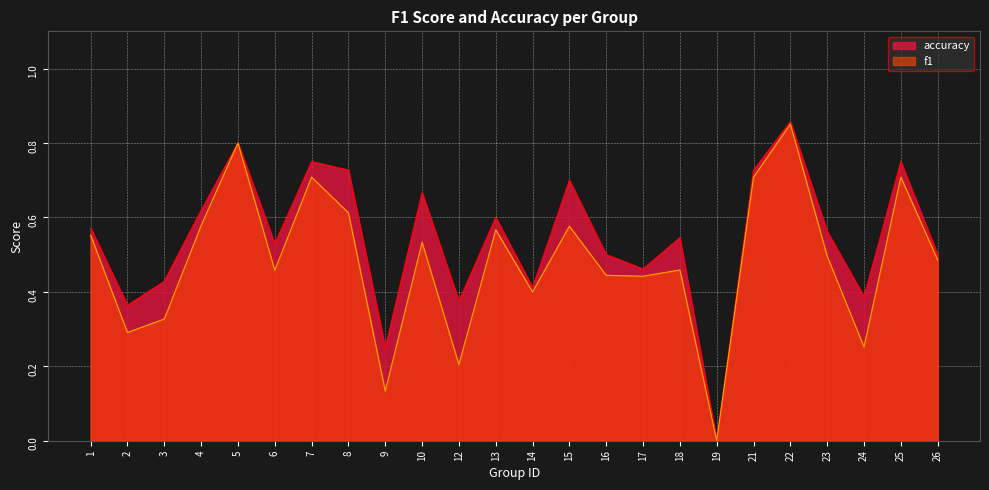

How many lines are shown in the chart?

2